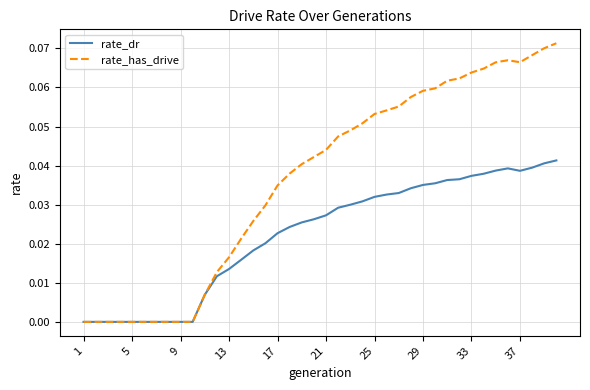

In rate_dr, how many points are higher than both neighbors (excluding endpoints)?

1